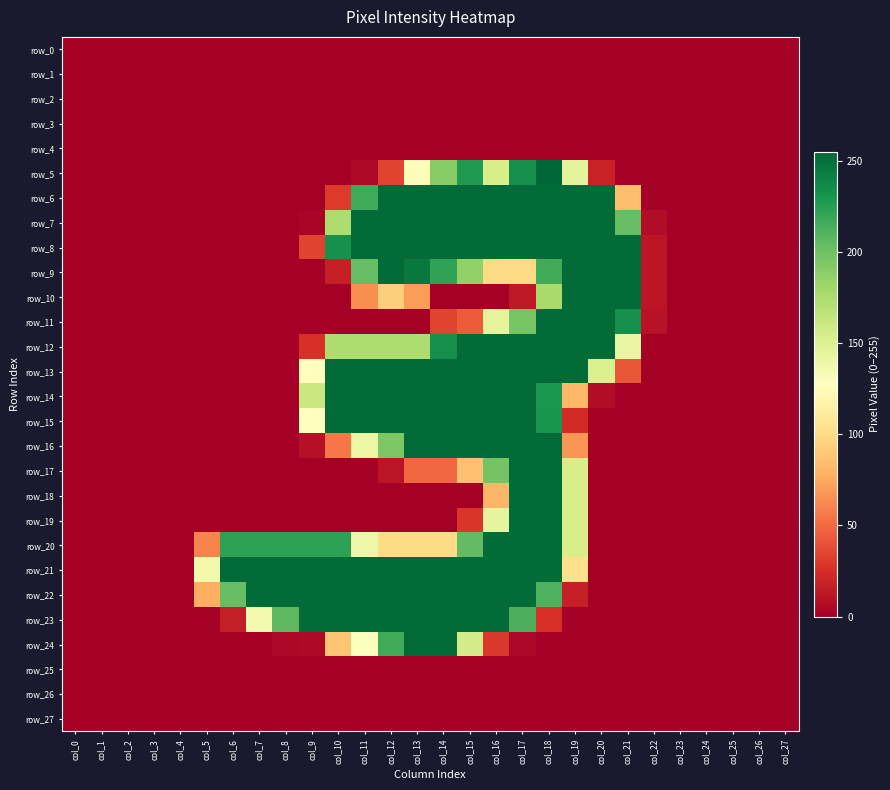

Which series changed the most between col_19 and col_20?

row_17